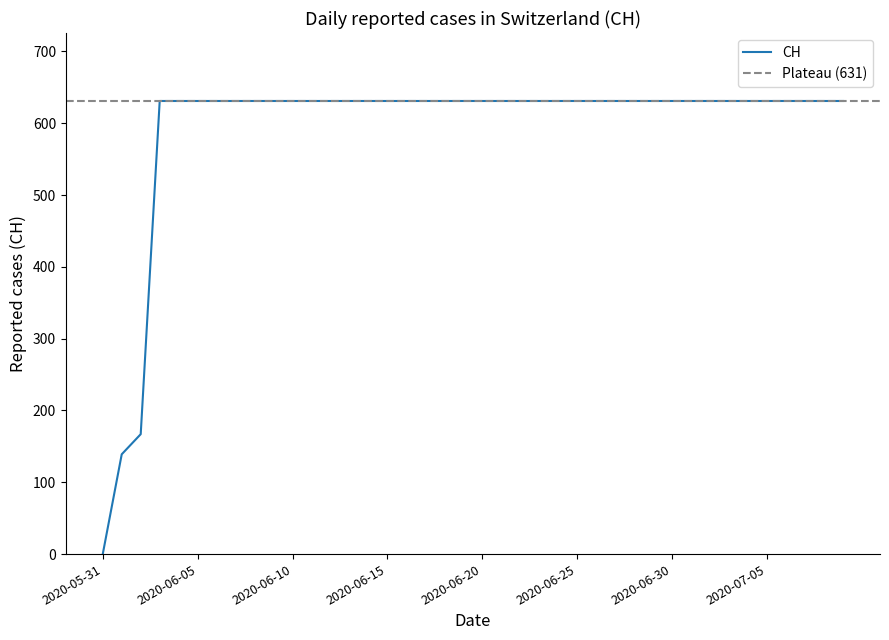

Reading left to right, what are all the values shown in this chart?

2020-05-31=0	2020-06-01=139	2020-06-02=167	2020-06-03=631	2020-06-04=631	2020-06-05=631	2020-06-06=631	2020-06-07=631	2020-06-08=631	2020-06-09=631	2020-06-10=631	2020-06-11=631	2020-06-12=631	2020-06-13=631	2020-06-14=631	2020-06-15=631	2020-06-16=631	2020-06-17=631	2020-06-18=631	2020-06-19=631	2020-06-20=631	2020-06-21=631	2020-06-22=631	2020-06-23=631	2020-06-24=631	2020-06-25=631	2020-06-26=631	2020-06-27=631	2020-06-28=631	2020-06-29=631	2020-06-30=631	2020-07-01=631	2020-07-02=631	2020-07-03=631	2020-07-04=631	2020-07-05=631	2020-07-06=631	2020-07-07=631	2020-07-08=631	2020-07-09=631